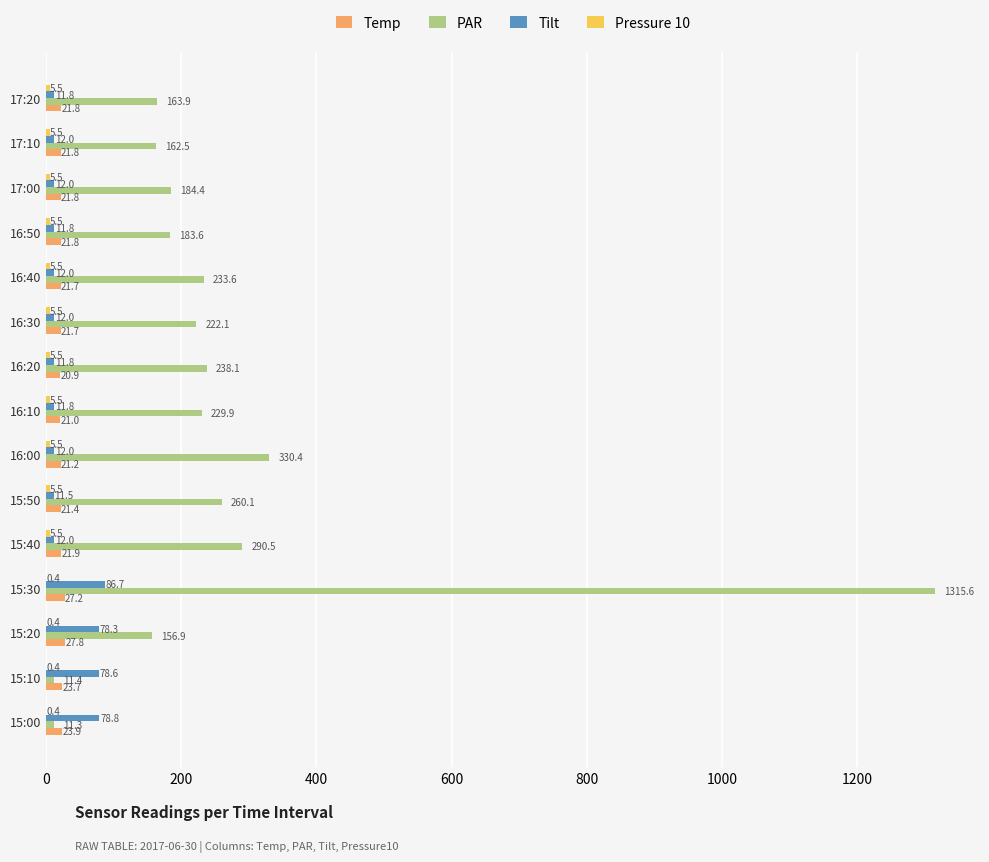

What is the approximate value of Temp at 16:40?

21.7